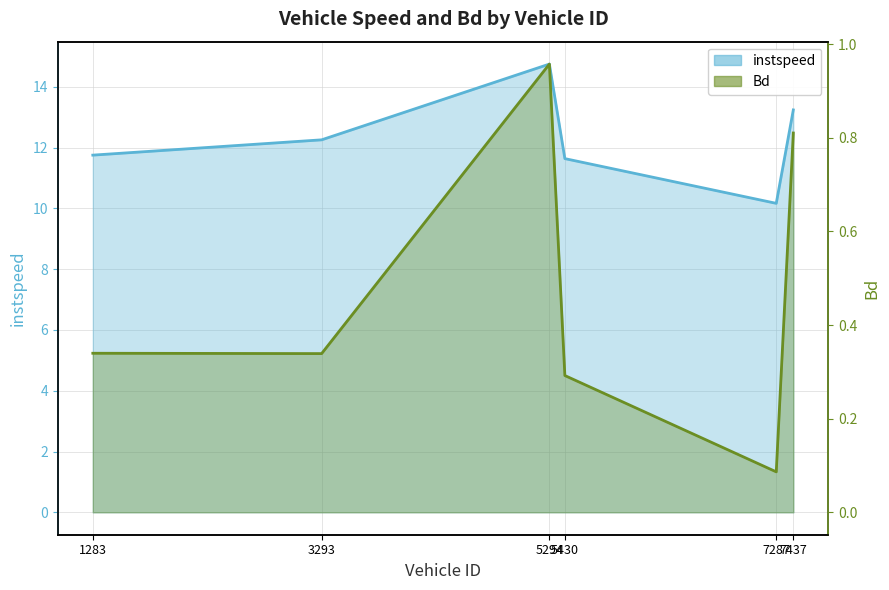

The value of instspeed at 5294.0 is 14.7. True or false?

True